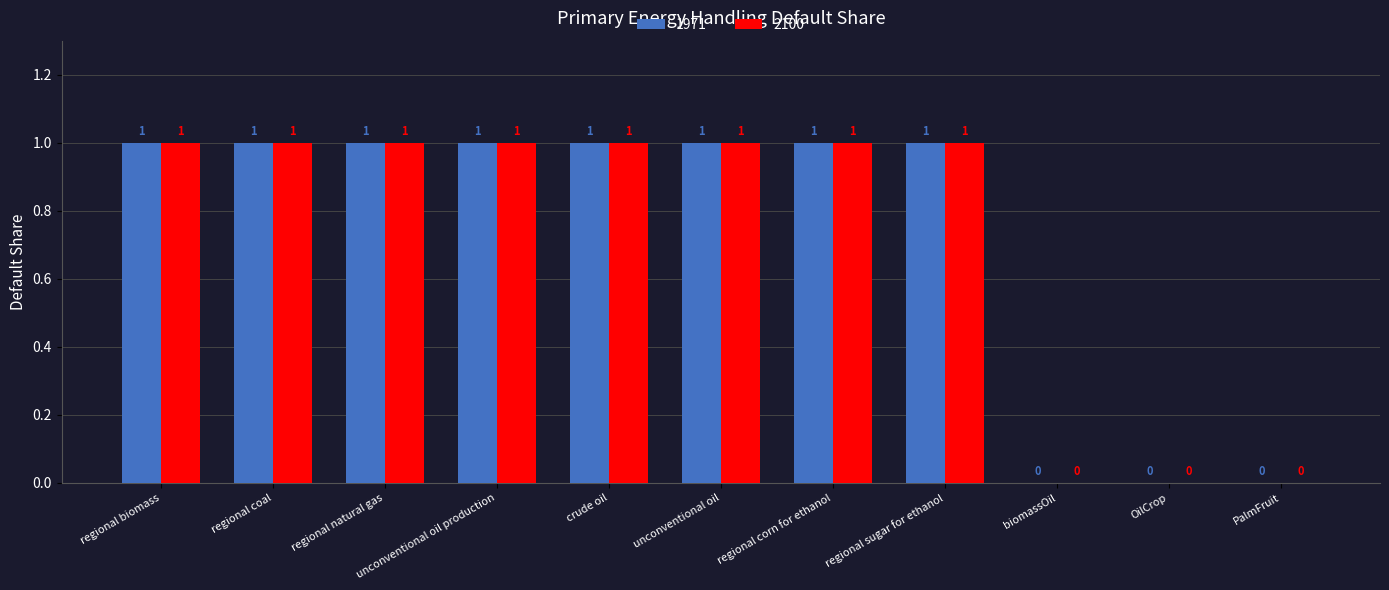

What is the sum of all 1971 values?

8